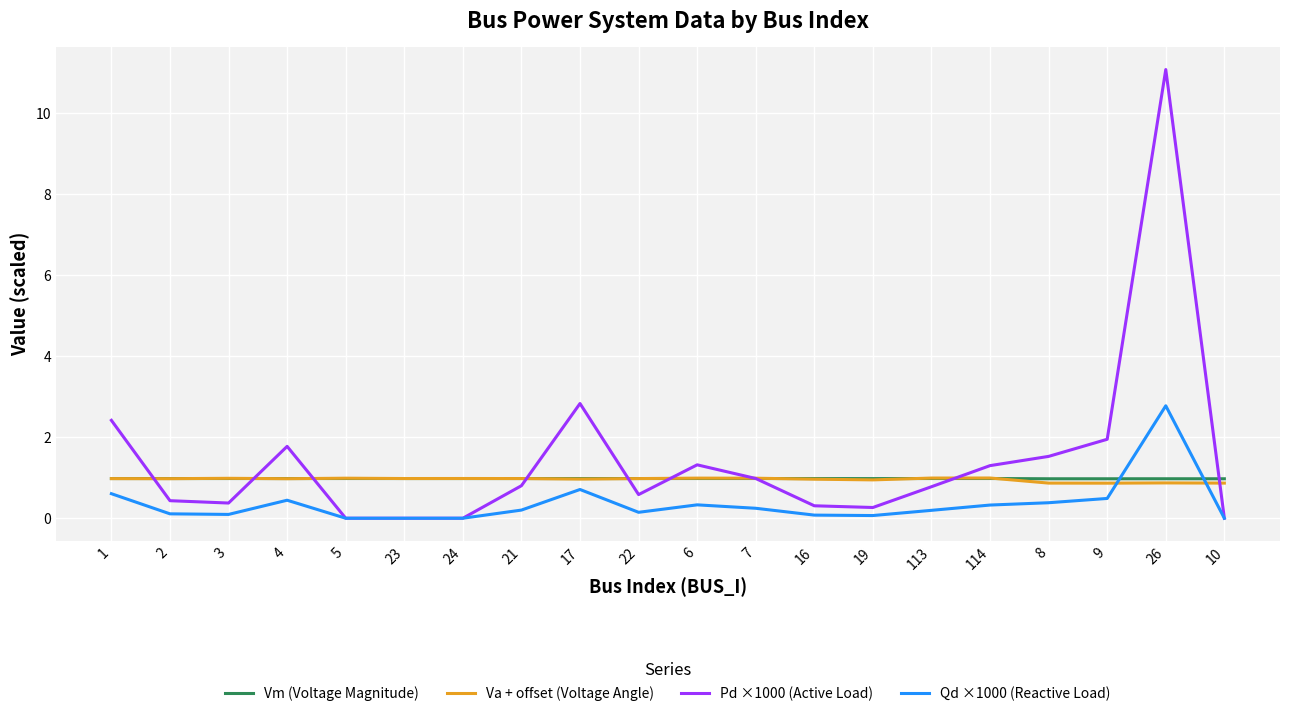

What position from the left is 5?

5